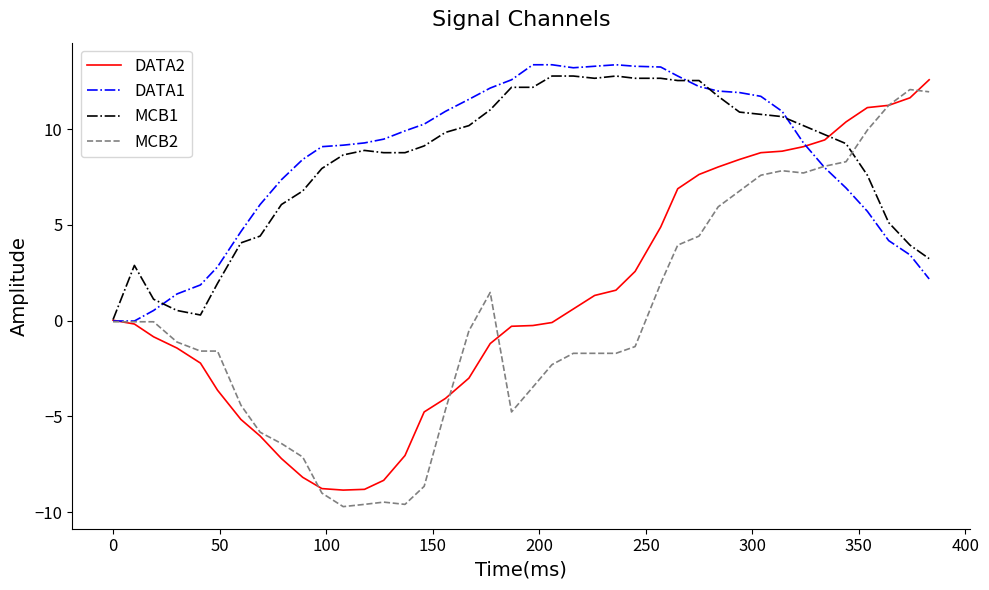

What is the greatest value displayed?

13.4